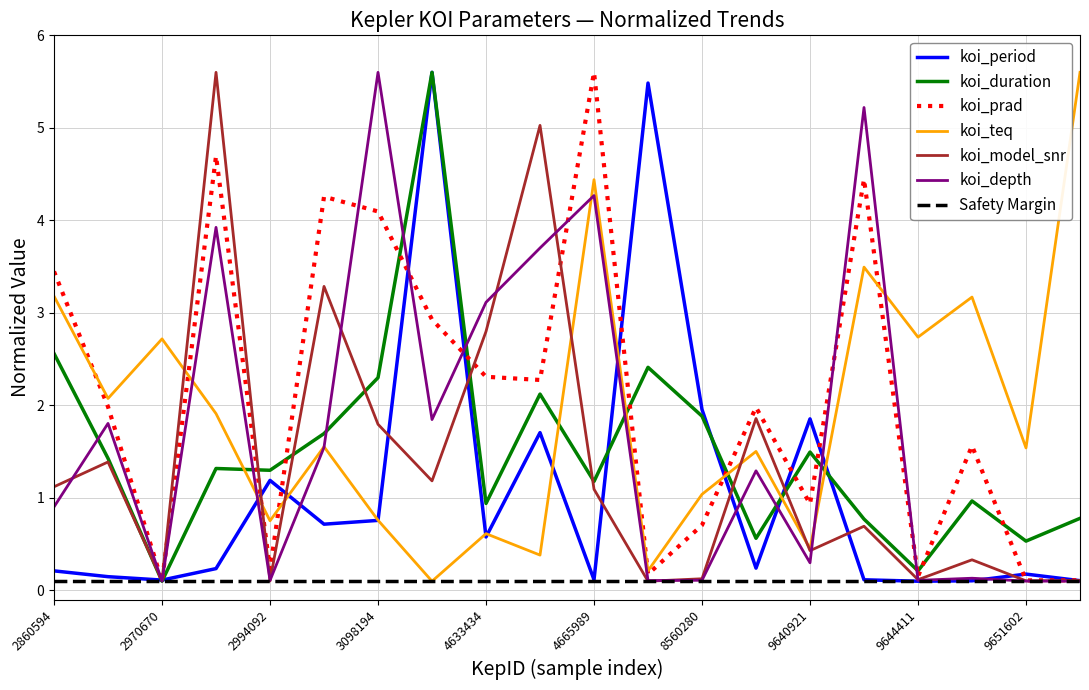

Which series has the largest total across all categories?

koi_prad